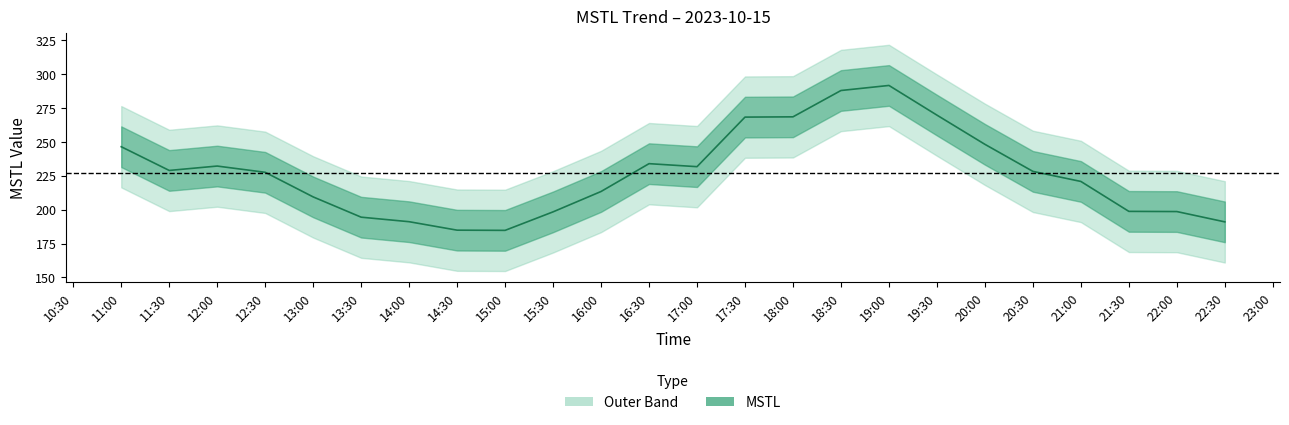

Is it true that the value at 2023-10-15 17:30:00 is 268.3?

True